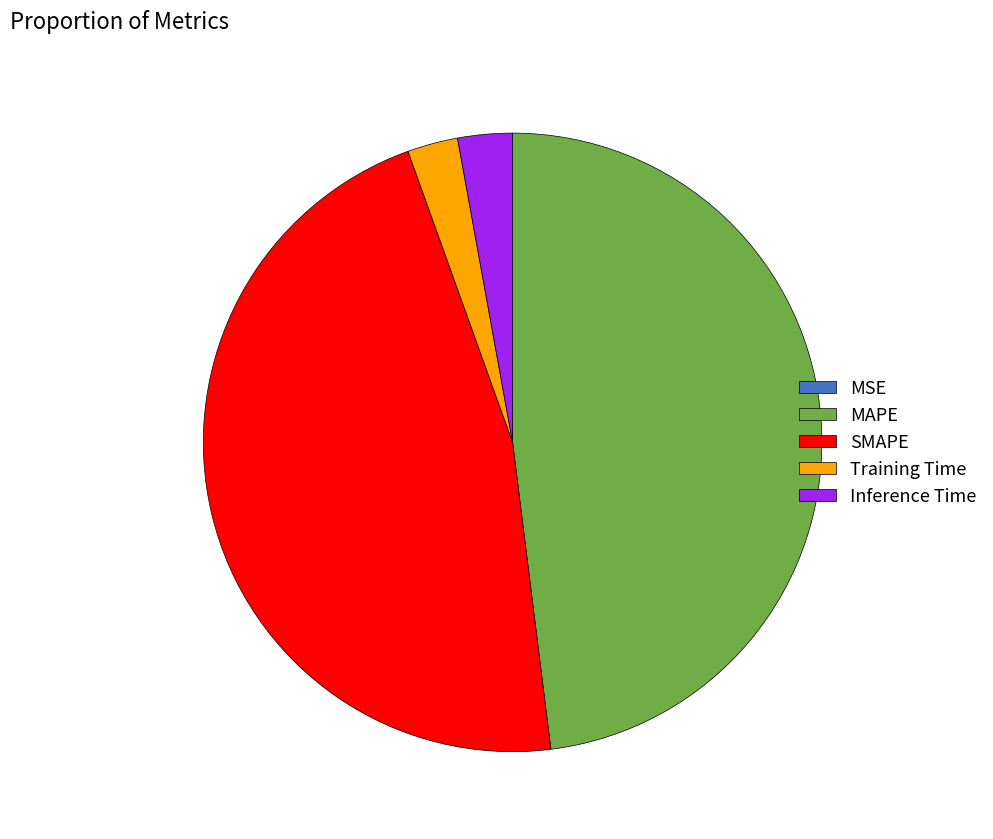

What is the largest slice in the pie chart?

MAPE